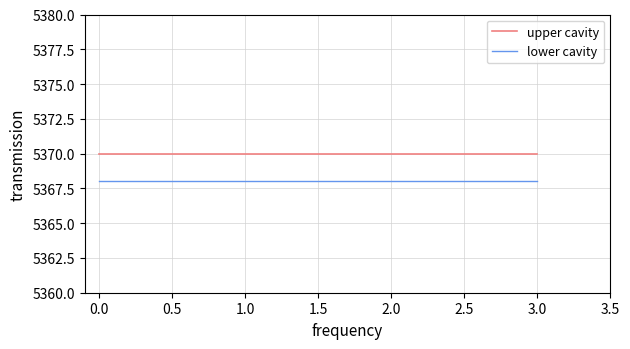

What position from the left is 3.0?

4